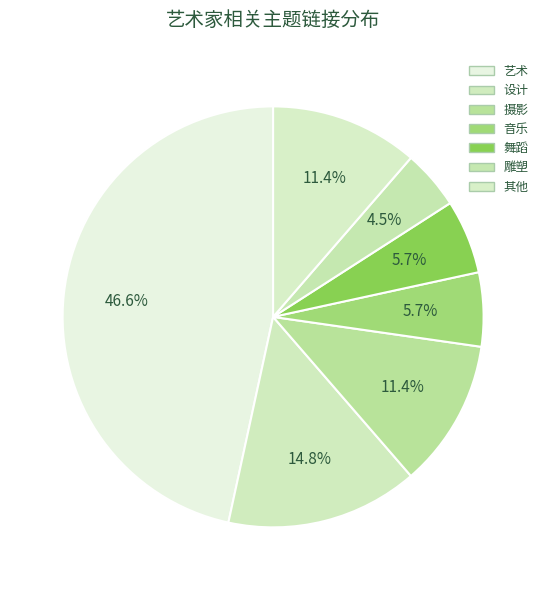

The 艺术 slice represents 47% of the pie. True or false?

True